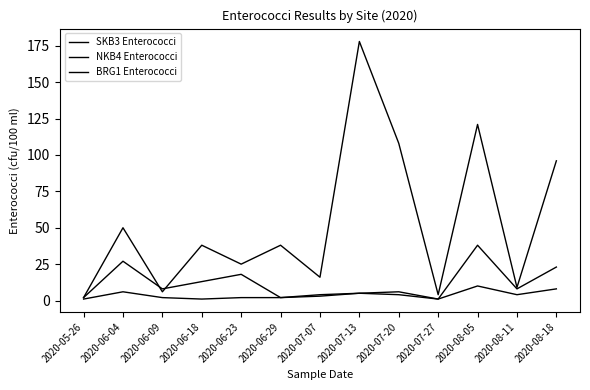

How many lines are shown in the chart?

3